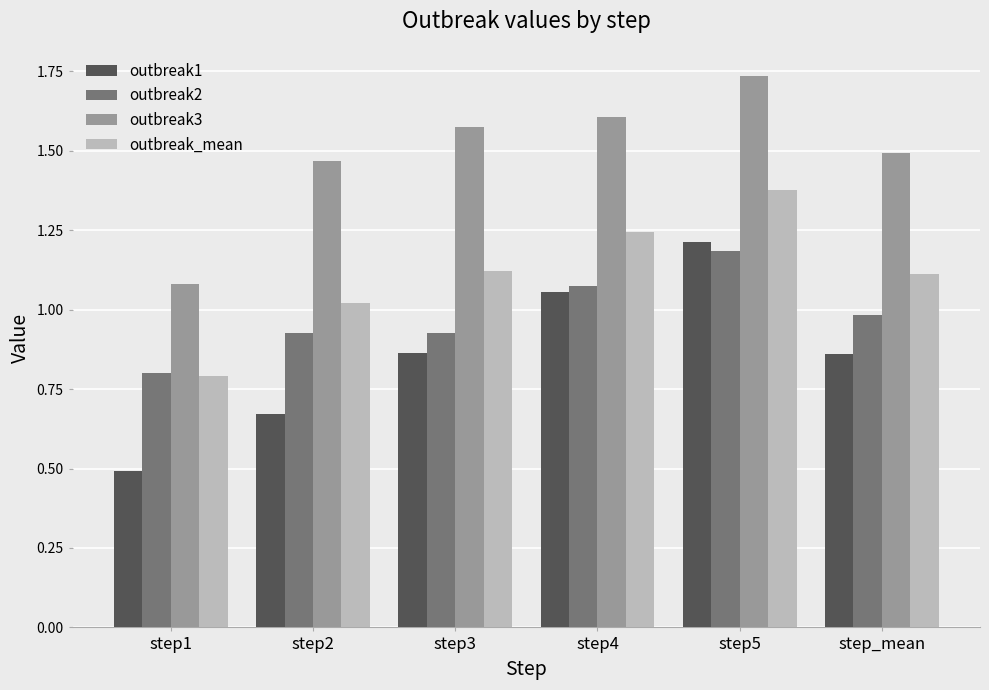

True or false: outbreak3 has a value of 1.5 at step2.

True